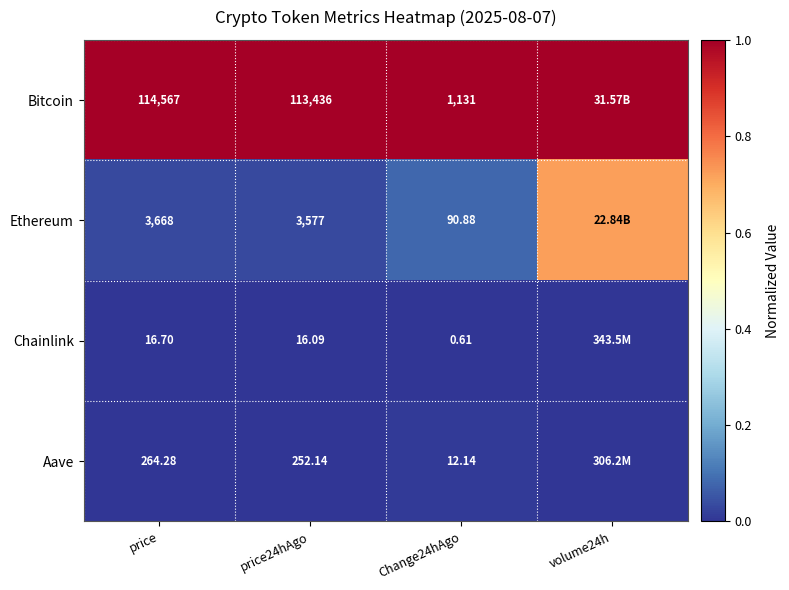

Is the value of Ethereum at Change24hAgo greater than the value of Aave at price?

No